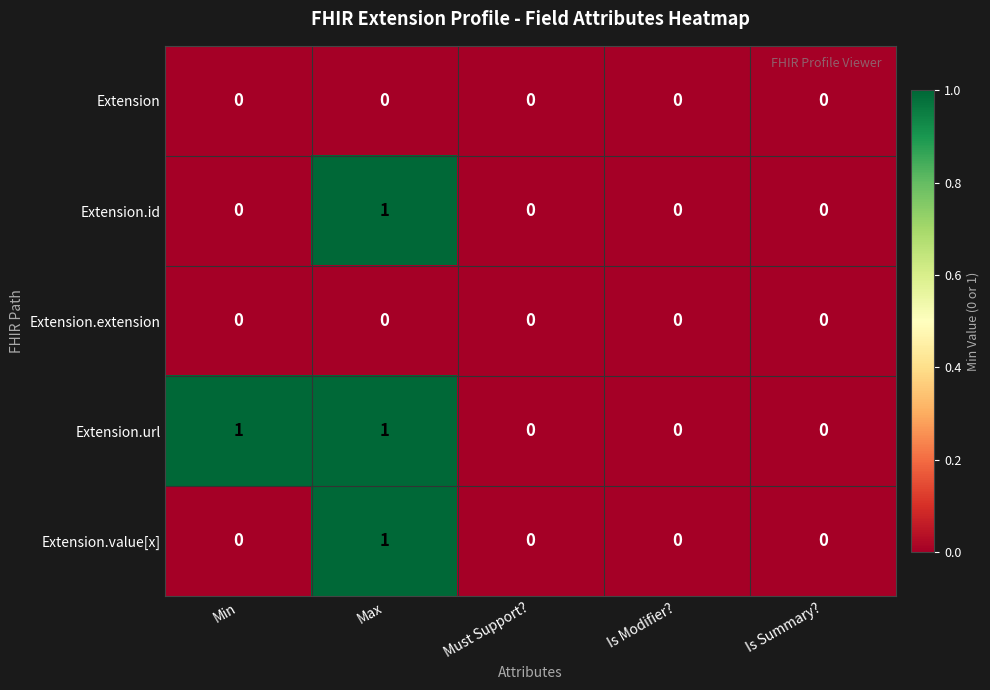

Which series has the largest total across all categories?

Extension.url